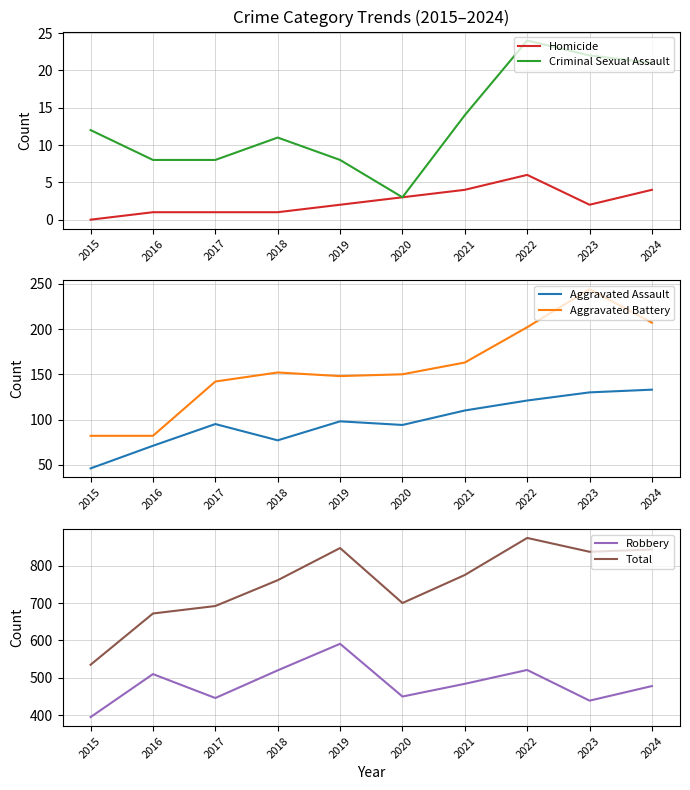

What is the maximum value shown in the chart?

874